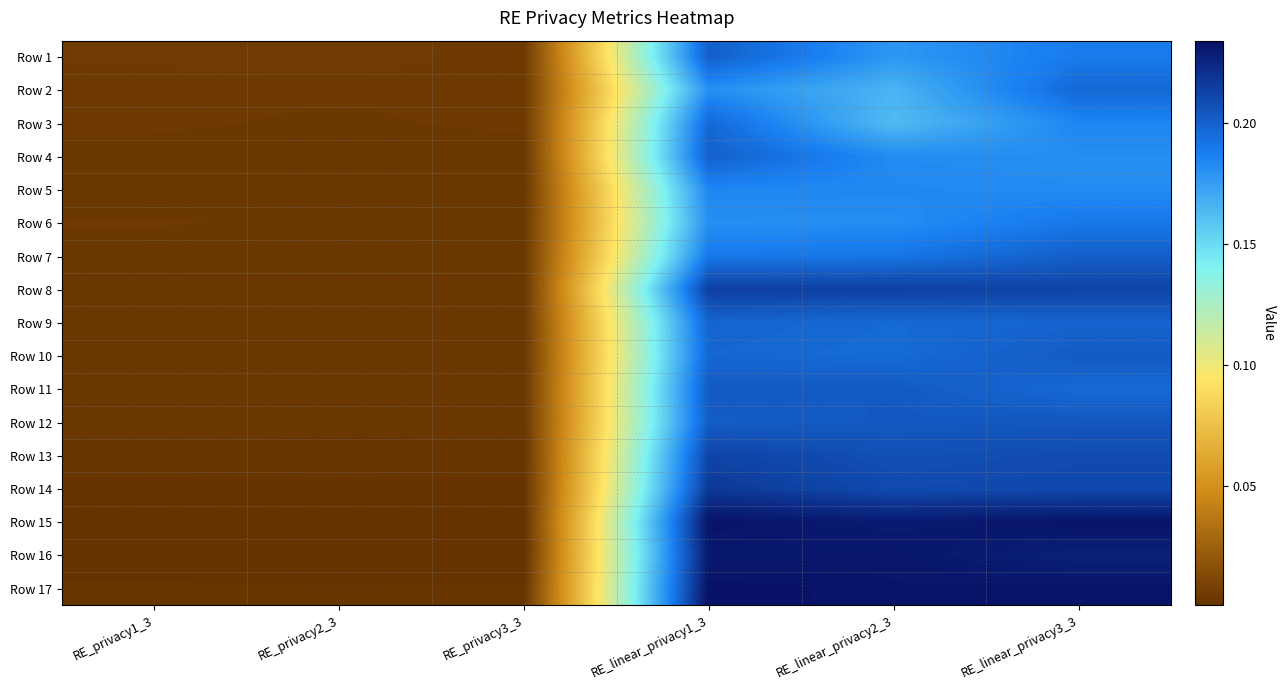

Reading left to right, extract all data points from this chart.

Row 1: RE_privacy1_3=0.0	RE_privacy2_3=0.0	RE_privacy3_3=0.0	RE_linear_privacy1_3=0.2	RE_linear_privacy2_3=0.2	RE_linear_privacy3_3=0.2
Row 2: RE_privacy1_3=0.0	RE_privacy2_3=0.0	RE_privacy3_3=0.0	RE_linear_privacy1_3=0.2	RE_linear_privacy2_3=0.2	RE_linear_privacy3_3=0.2
Row 3: RE_privacy1_3=0.0	RE_privacy2_3=0.0	RE_privacy3_3=0.0	RE_linear_privacy1_3=0.2	RE_linear_privacy2_3=0.2	RE_linear_privacy3_3=0.2
Row 4: RE_privacy1_3=0.0	RE_privacy2_3=0.0	RE_privacy3_3=0.0	RE_linear_privacy1_3=0.2	RE_linear_privacy2_3=0.2	RE_linear_privacy3_3=0.2
Row 5: RE_privacy1_3=0.0	RE_privacy2_3=0.0	RE_privacy3_3=0.0	RE_linear_privacy1_3=0.2	RE_linear_privacy2_3=0.2	RE_linear_privacy3_3=0.2
Row 6: RE_privacy1_3=0.0	RE_privacy2_3=0.0	RE_privacy3_3=0.0	RE_linear_privacy1_3=0.2	RE_linear_privacy2_3=0.2	RE_linear_privacy3_3=0.2
Row 7: RE_privacy1_3=0.0	RE_privacy2_3=0.0	RE_privacy3_3=0.0	RE_linear_privacy1_3=0.2	RE_linear_privacy2_3=0.2	RE_linear_privacy3_3=0.2
Row 8: RE_privacy1_3=0.0	RE_privacy2_3=0.0	RE_privacy3_3=0.0	RE_linear_privacy1_3=0.2	RE_linear_privacy2_3=0.2	RE_linear_privacy3_3=0.2
Row 9: RE_privacy1_3=0.0	RE_privacy2_3=0.0	RE_privacy3_3=0.0	RE_linear_privacy1_3=0.2	RE_linear_privacy2_3=0.2	RE_linear_privacy3_3=0.2
Row 10: RE_privacy1_3=0.0	RE_privacy2_3=0.0	RE_privacy3_3=0.0	RE_linear_privacy1_3=0.2	RE_linear_privacy2_3=0.2	RE_linear_privacy3_3=0.2
Row 11: RE_privacy1_3=0.0	RE_privacy2_3=0.0	RE_privacy3_3=0.0	RE_linear_privacy1_3=0.2	RE_linear_privacy2_3=0.2	RE_linear_privacy3_3=0.2
Row 12: RE_privacy1_3=0.0	RE_privacy2_3=0.0	RE_privacy3_3=0.0	RE_linear_privacy1_3=0.2	RE_linear_privacy2_3=0.2	RE_linear_privacy3_3=0.2
Row 13: RE_privacy1_3=0.0	RE_privacy2_3=0.0	RE_privacy3_3=0.0	RE_linear_privacy1_3=0.2	RE_linear_privacy2_3=0.2	RE_linear_privacy3_3=0.2
Row 14: RE_privacy1_3=0.0	RE_privacy2_3=0.0	RE_privacy3_3=0.0	RE_linear_privacy1_3=0.2	RE_linear_privacy2_3=0.2	RE_linear_privacy3_3=0.2
Row 15: RE_privacy1_3=0.0	RE_privacy2_3=0.0	RE_privacy3_3=0.0	RE_linear_privacy1_3=0.2	RE_linear_privacy2_3=0.2	RE_linear_privacy3_3=0.2
Row 16: RE_privacy1_3=0.0	RE_privacy2_3=0.0	RE_privacy3_3=0.0	RE_linear_privacy1_3=0.2	RE_linear_privacy2_3=0.2	RE_linear_privacy3_3=0.2
Row 17: RE_privacy1_3=0.0	RE_privacy2_3=0.0	RE_privacy3_3=0.0	RE_linear_privacy1_3=0.2	RE_linear_privacy2_3=0.2	RE_linear_privacy3_3=0.2